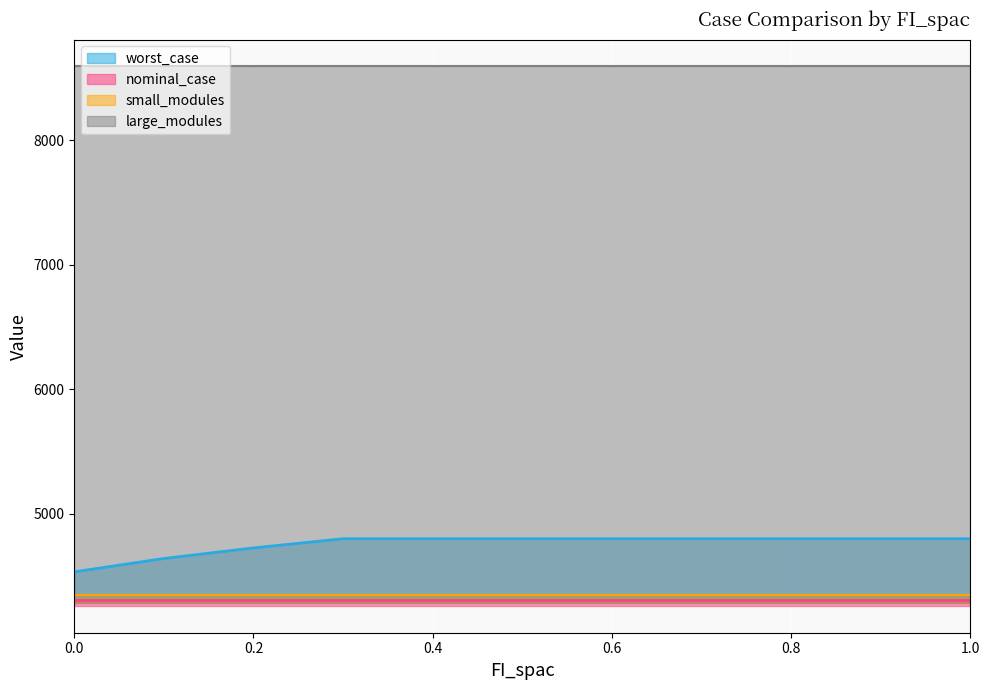

What are all the series names shown in the legend?

worst_case, nominal_case, large_modules, small_modules